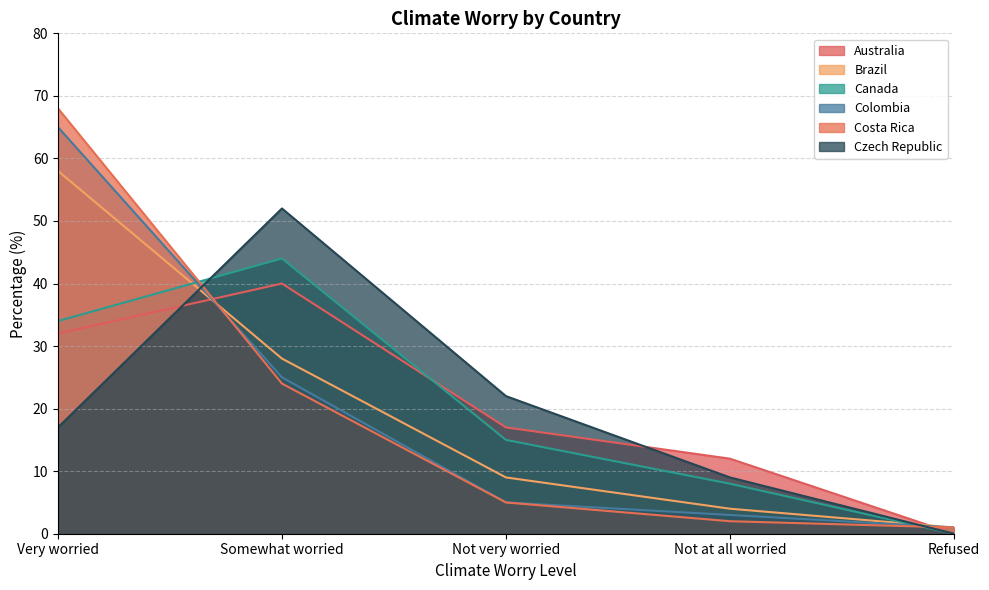

How many Australia values are between 12 and 32?

3